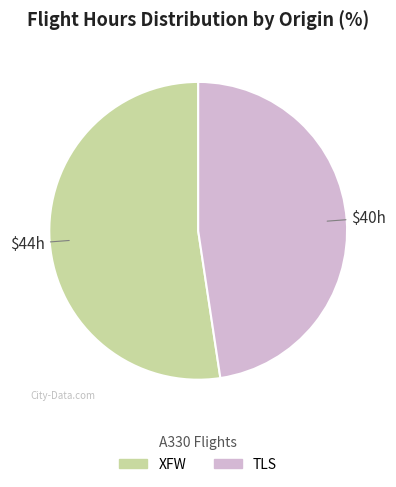

Is XFW the majority of the pie?

Yes